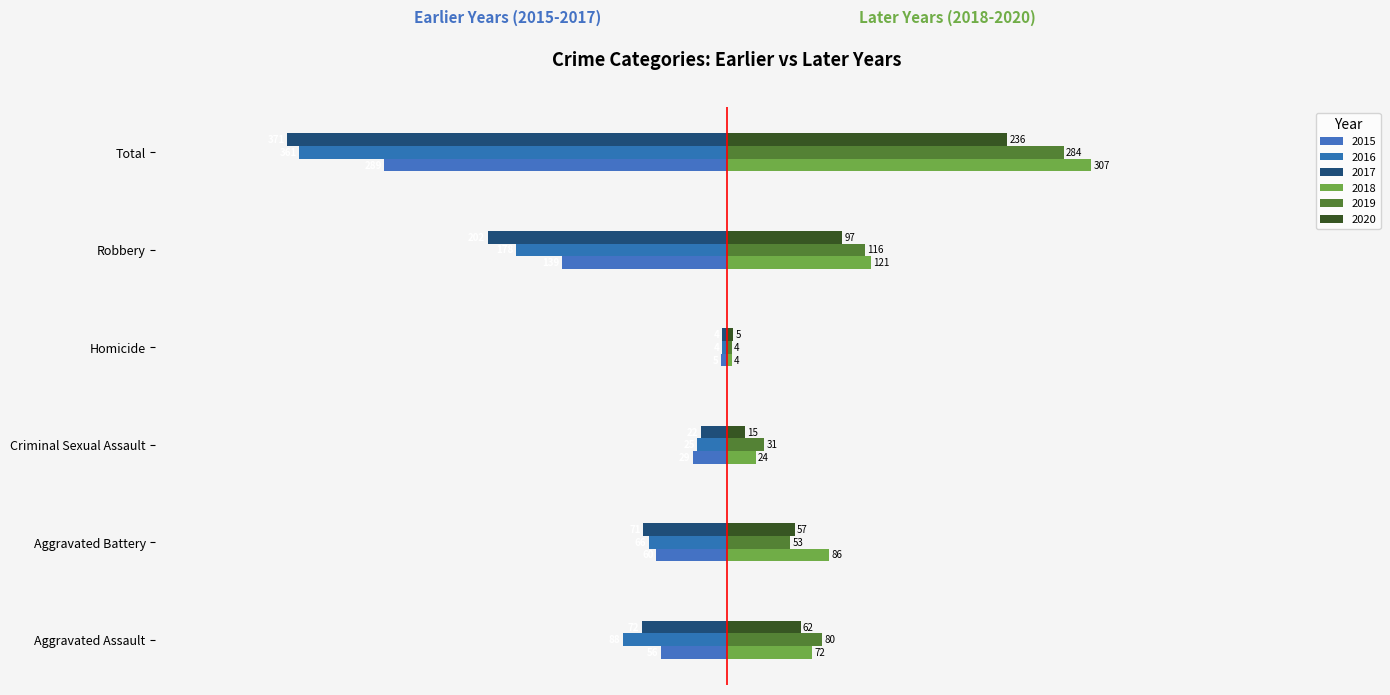

What is the approximate value of 2019 at Homicide?

4